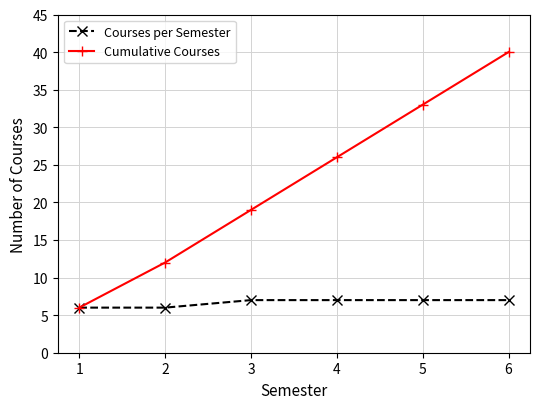

Rank the series by their average value, from lowest to highest.

Courses per Semester, Cumulative Courses